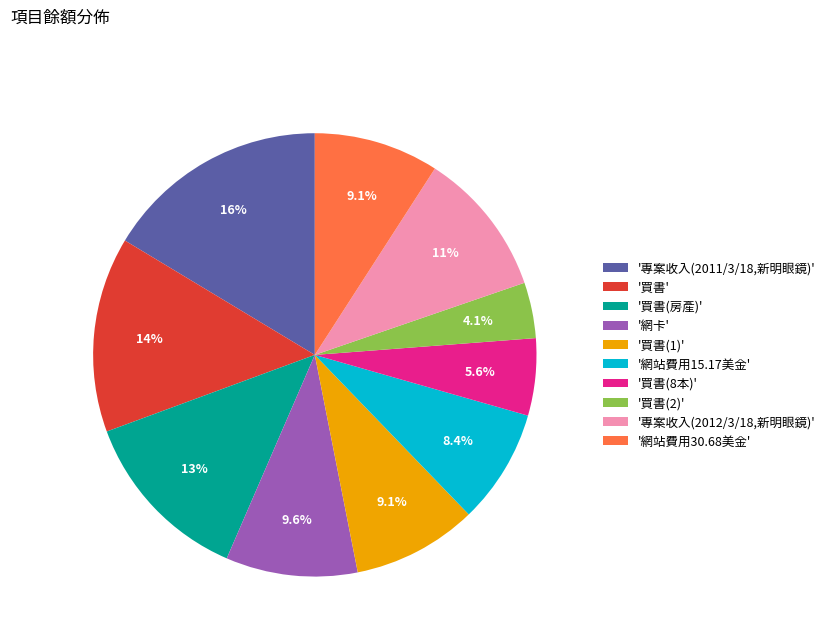

What portion of the pie excludes '專案收入(2011/3/18,新明眼鏡)'?

83.6%